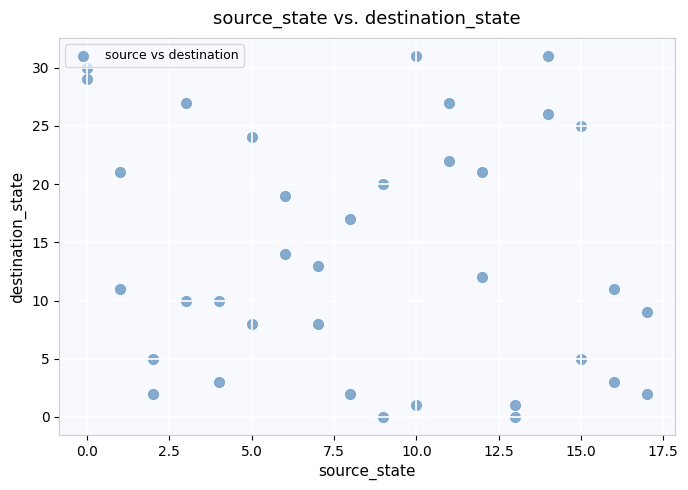

What Y value in the scatter plot is closest to 15?

14